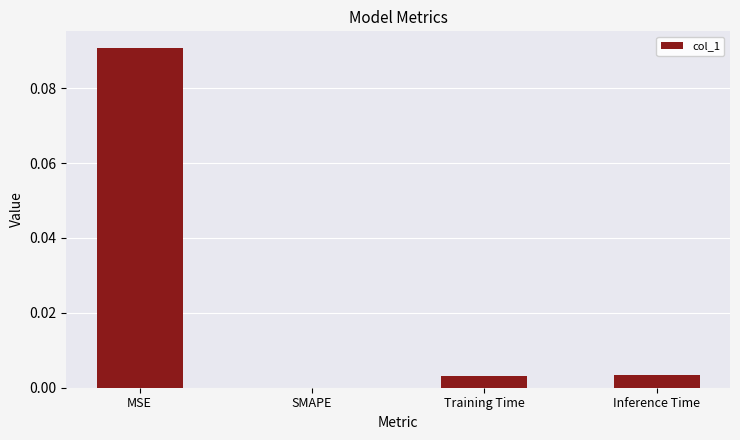

Which category has the highest value across all series?

MSE